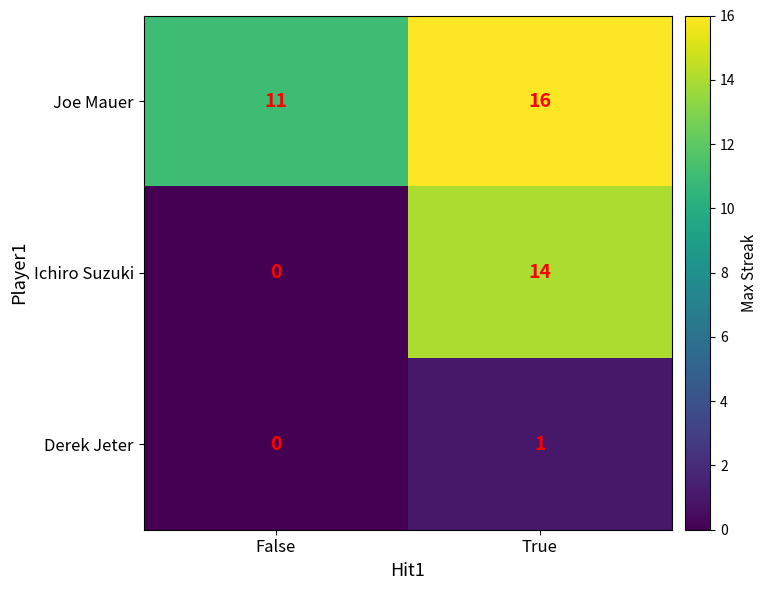

Which series has the widest spread of values?

Ichiro Suzuki